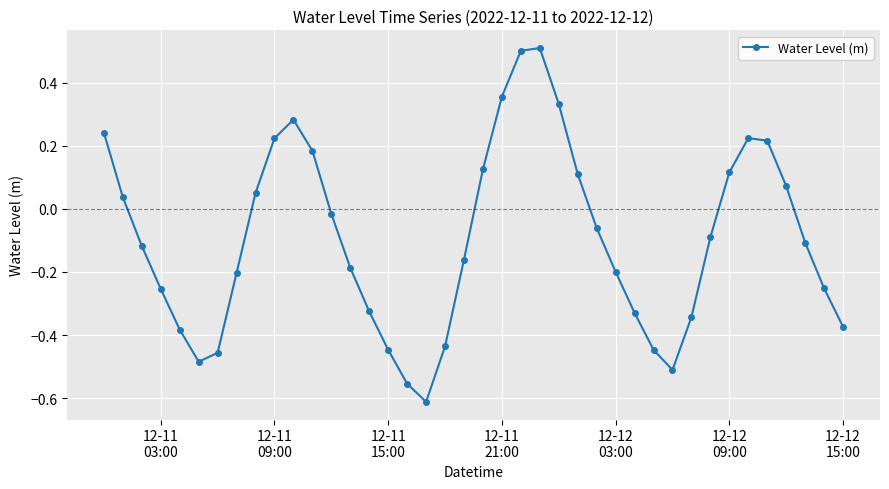

True or false: there are more than 2 points higher than both neighbors.

True